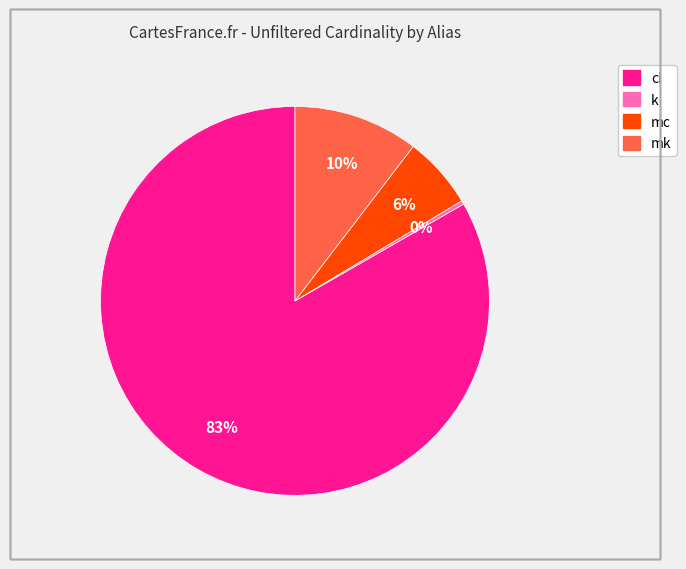

Rank the categories by value from highest to lowest.

ci, mk, mc, k